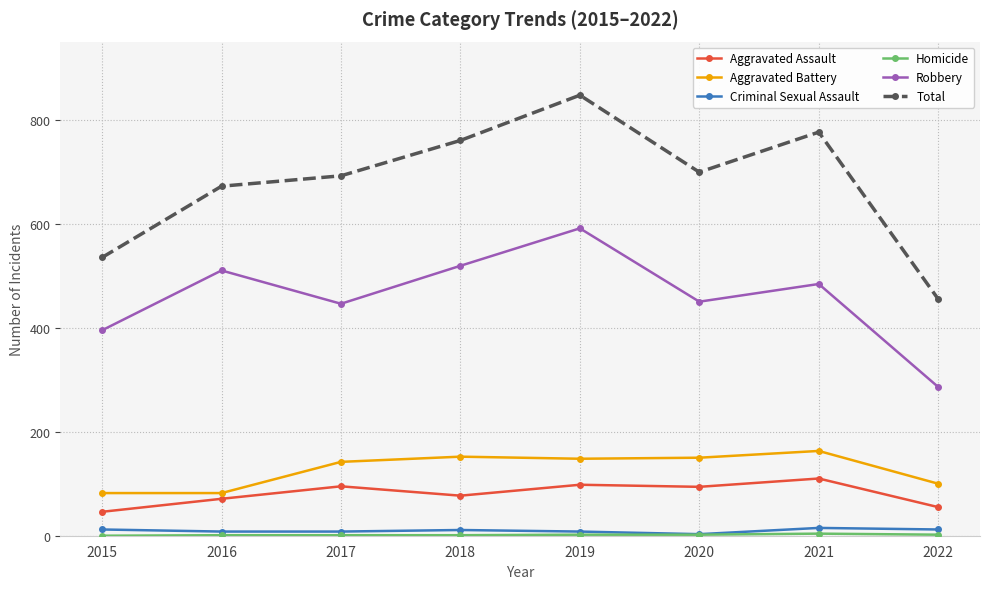

Between 2015 and 2022, which series saw the biggest shift?

Robbery